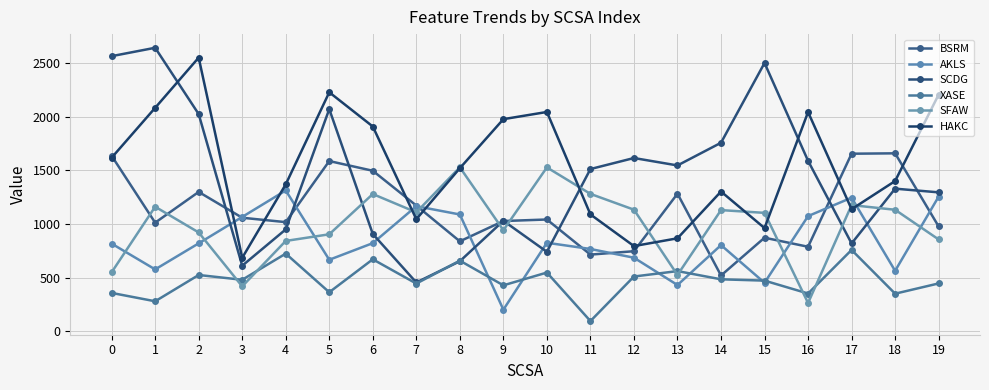

What is the difference between the SCDG values at 10 and 13?

805.4